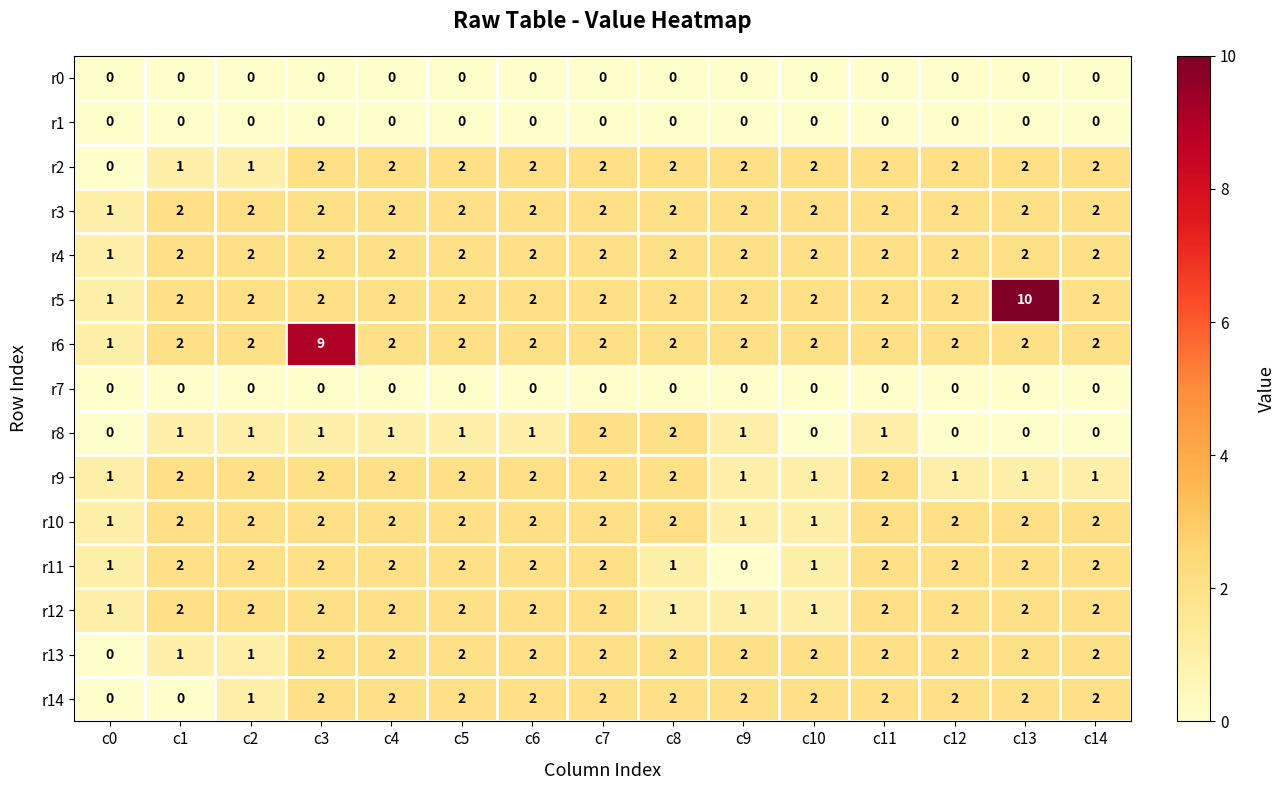

Which category has the highest value across all series?

c13